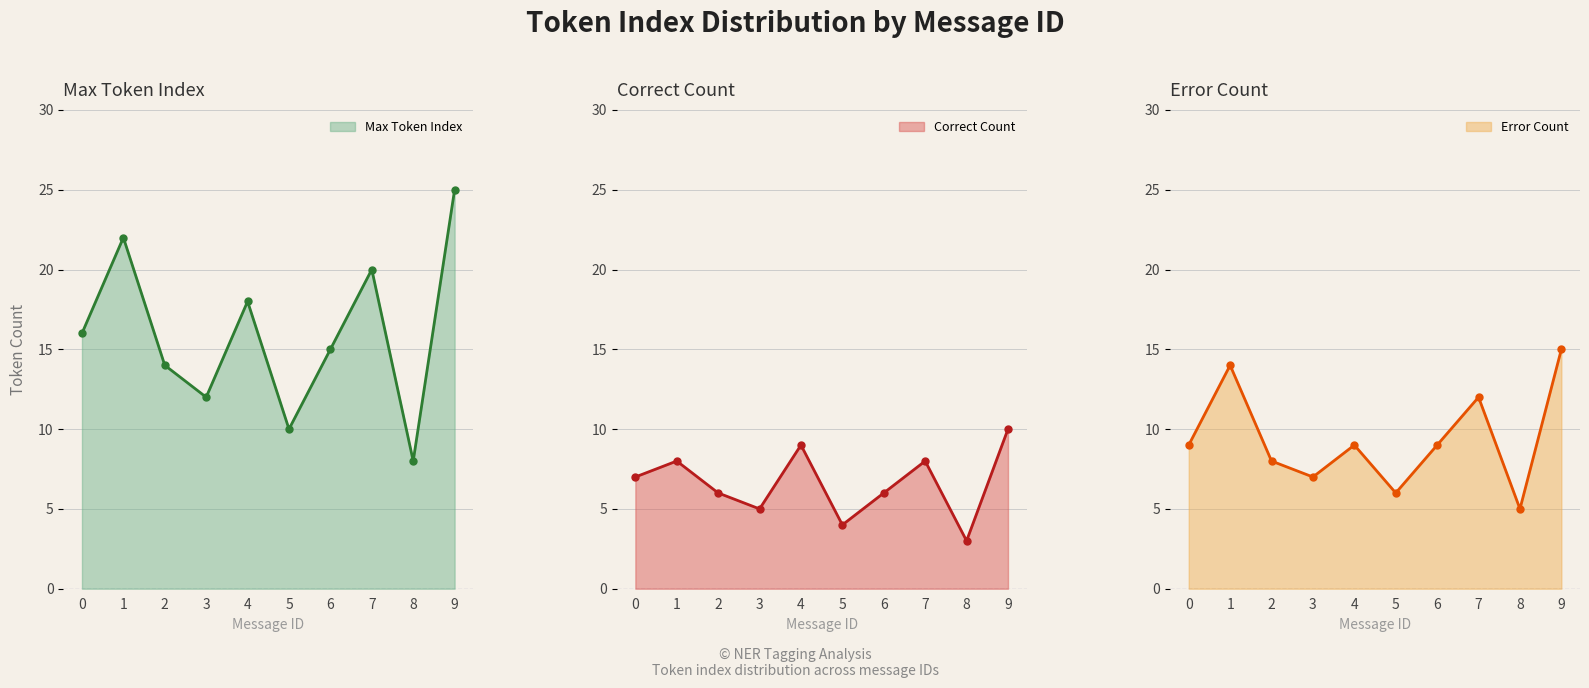

How many lines are shown in the chart?

3